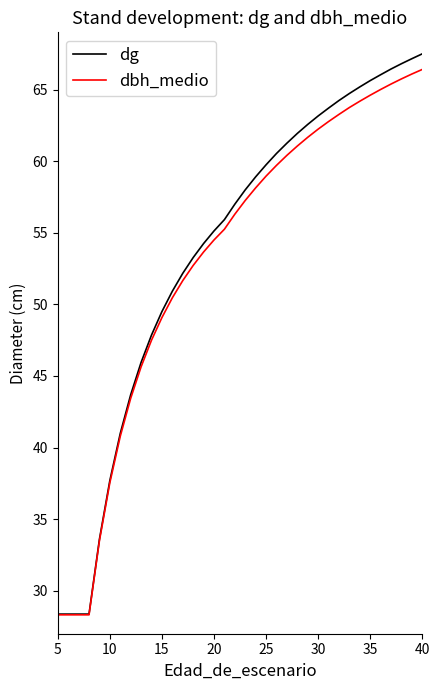

The dbh_medio series shows 21.7 at 20. True or false?

False